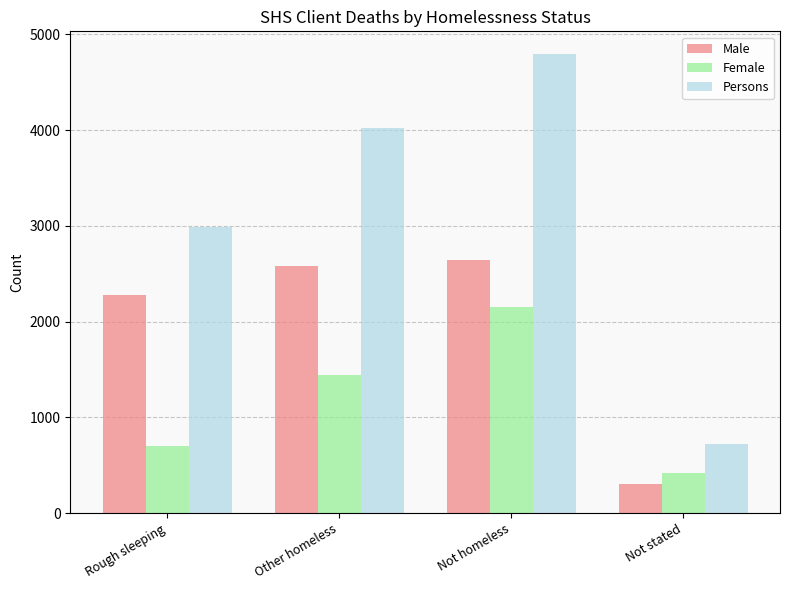

Rank the series by their maximum value, from lowest to highest.

Female, Male, Persons